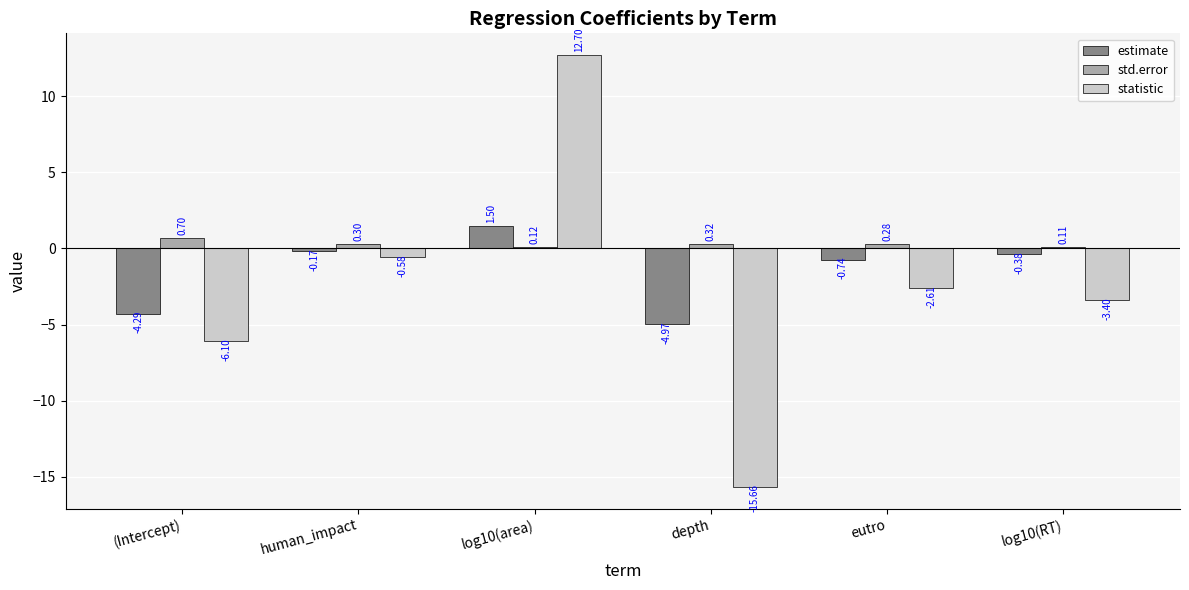

What is the maximum value for statistic?

12.7